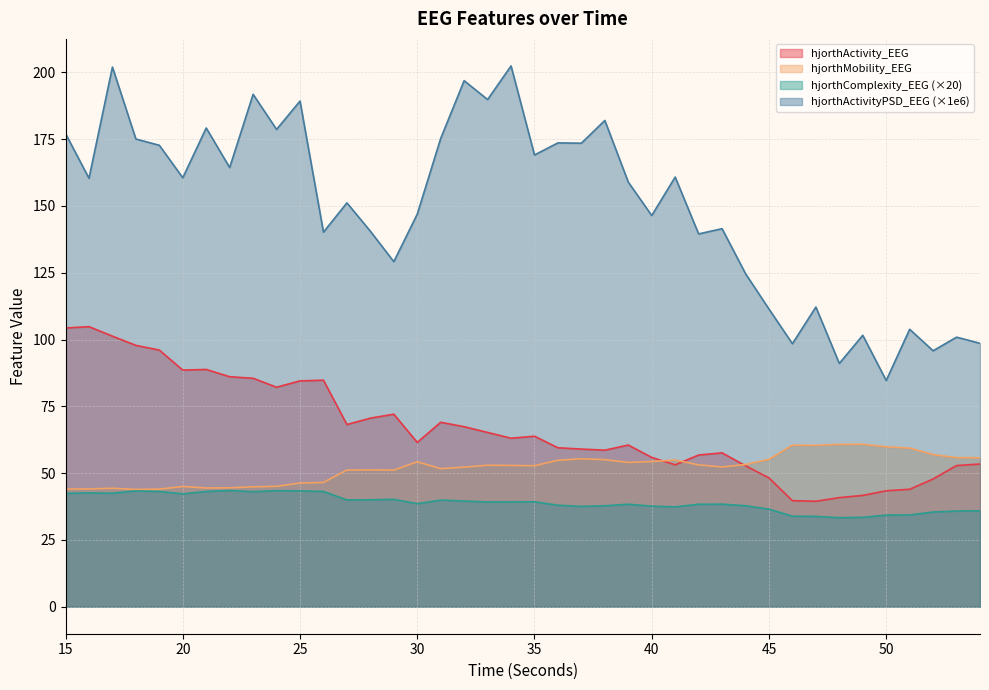

True or false: hjorthActivityPSD_EEG has more than 1 points higher than both neighbors.

True